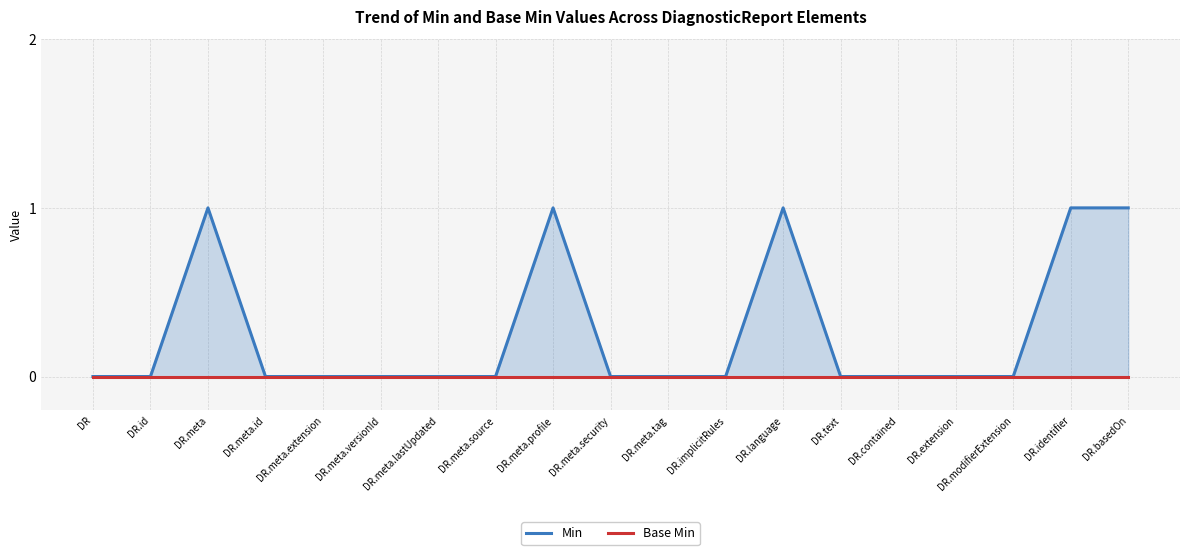

What is the label of the 4th point from the right?

DR.extension